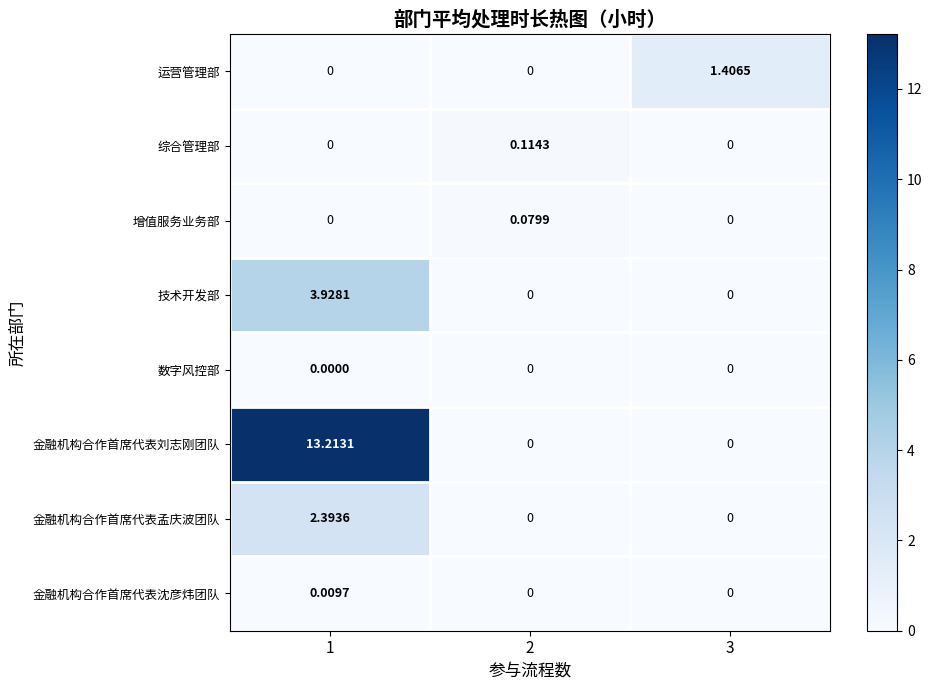

Which series has the largest range (max minus min)?

金融机构合作首席代表刘志刚团队